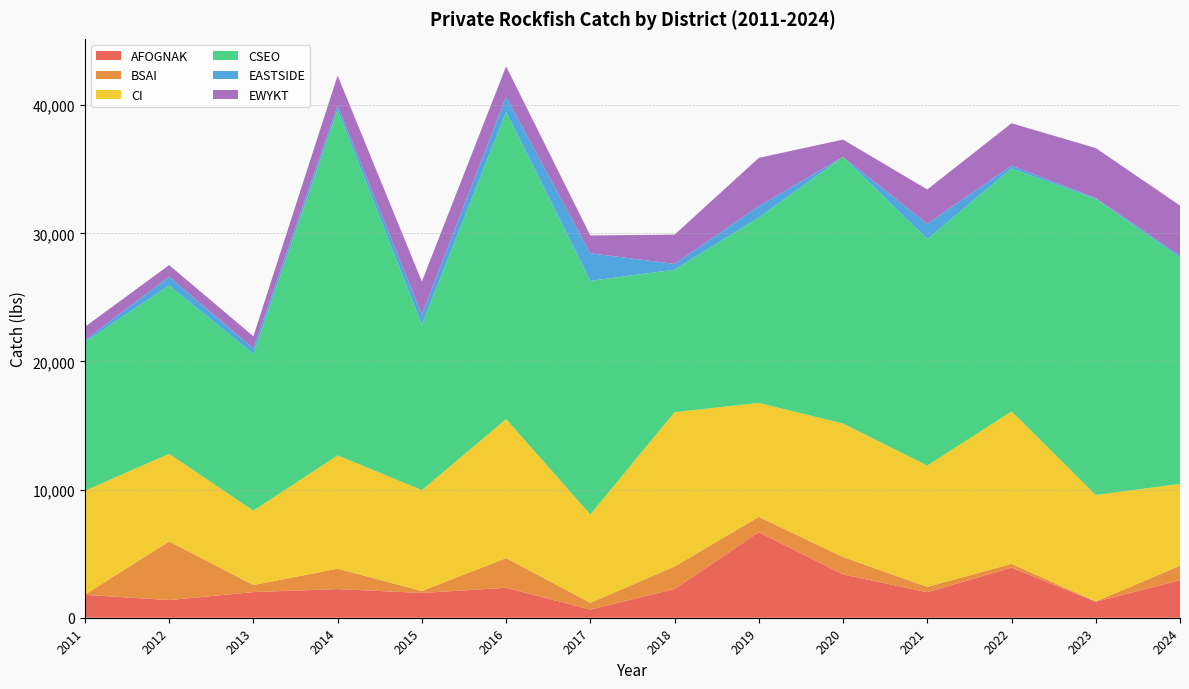

Reading left to right, what are all the values shown in this chart?

AFOGNAK: 1785	1380	2001	2236	1934	2339	641	2244	6681	3380	1991	3913	1244	2928
BSAI: 19	4573	550	1592	155	2316	521	1753	1190	1360	414	291	24	1130
CI: 8113	6839	5809	8841	7873	10849	6899	12050	8895	10416	9473	11897	8312	6386
CSEO: 11614	13131	12238	26966	12908	23968	18230	11115	14473	20808	17676	18965	23107	17664
EASTSIDE: 129	697	415	341	791	1201	2154	454	878	0	1187	225	65	151
EWYKT: 1045	902	956	2342	2579	2357	1391	2283	3775	1355	2683	3301	3903	3908